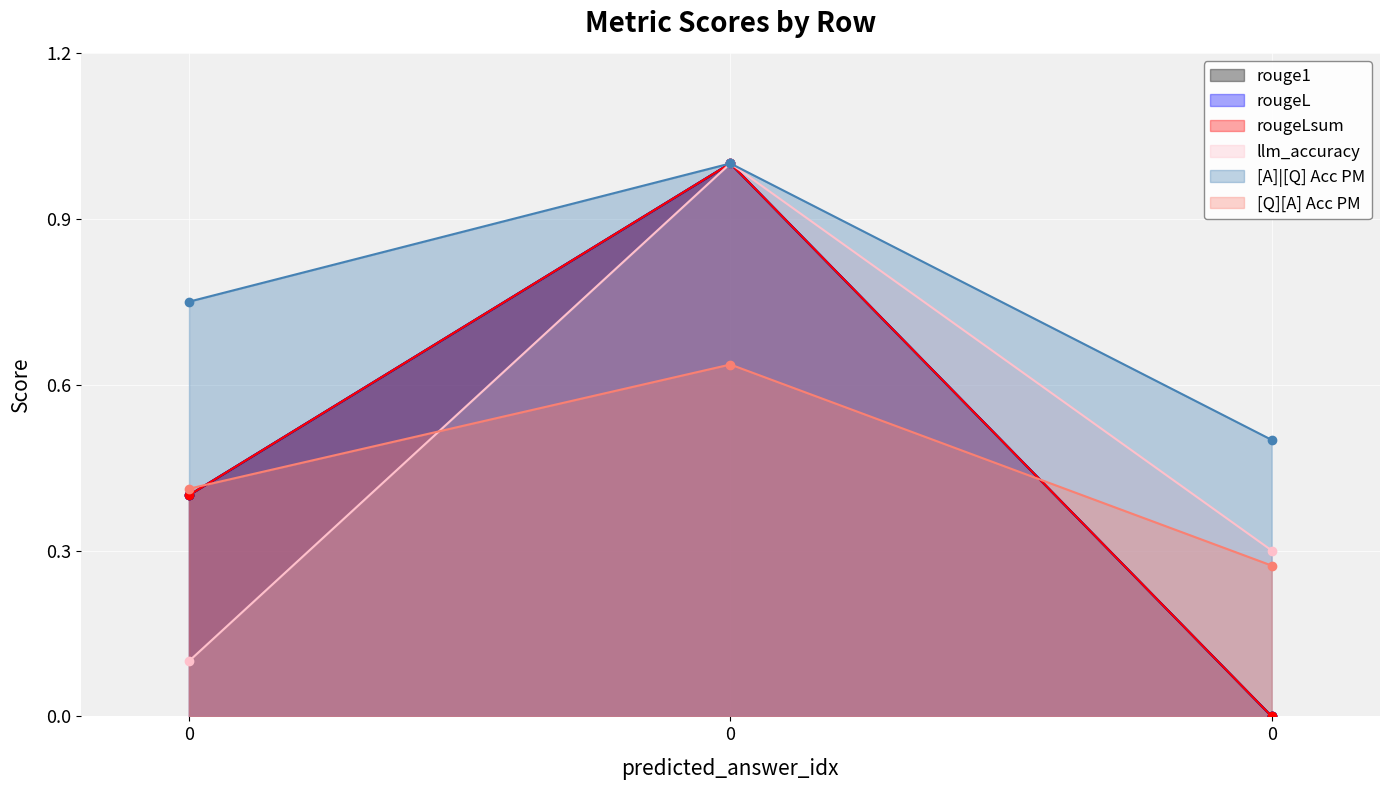

True or false: rougeL has a value of 1.0 at 0.

True